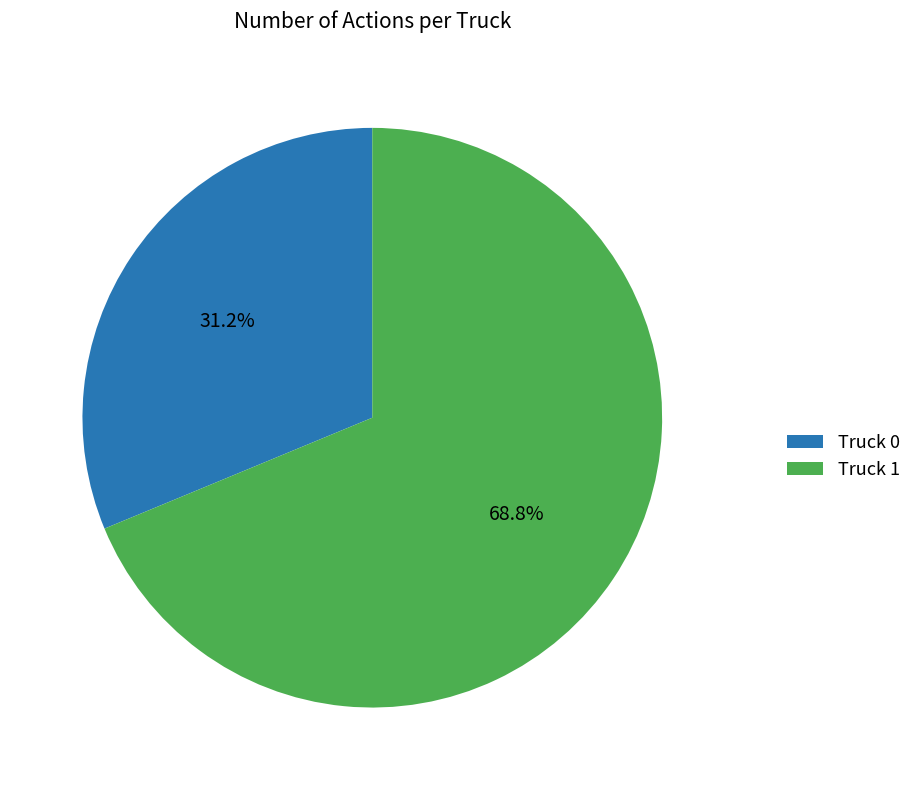

What percentage is the Truck 1 slice, to the nearest percent?

69%